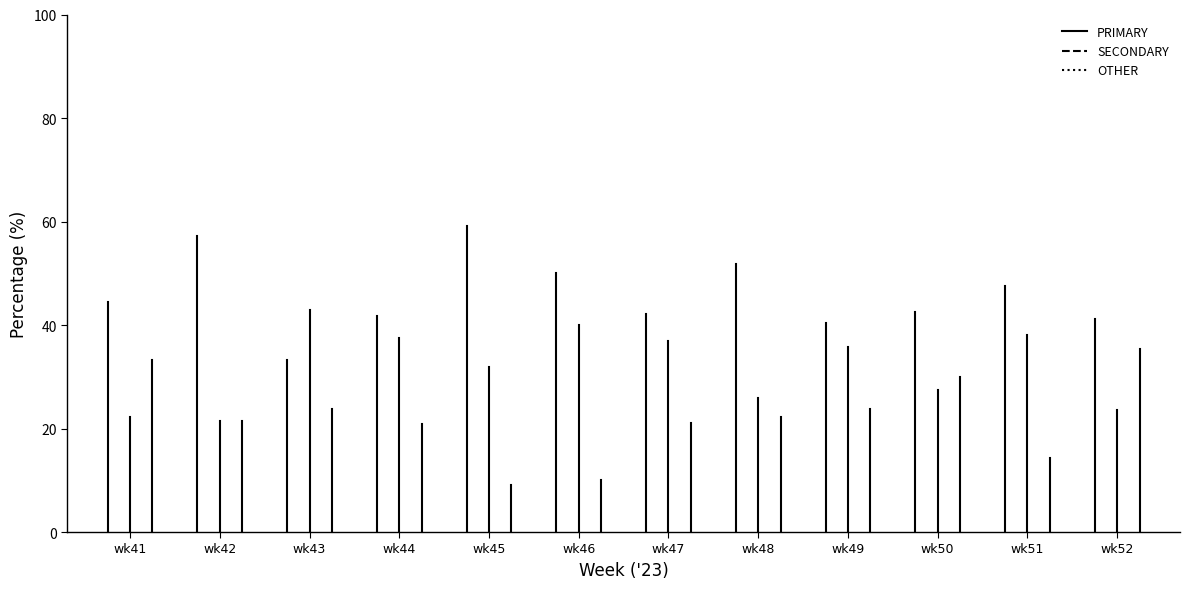

What is the difference between the maximum and minimum values in the SECONDARY series?

22.2